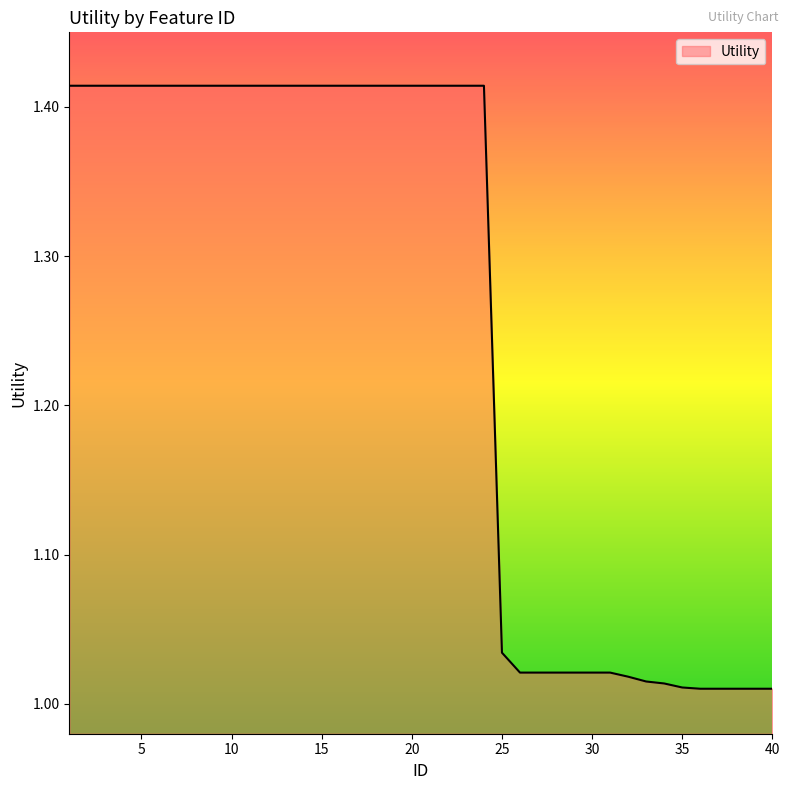

Does the chart display data point markers on the line(s)?

No